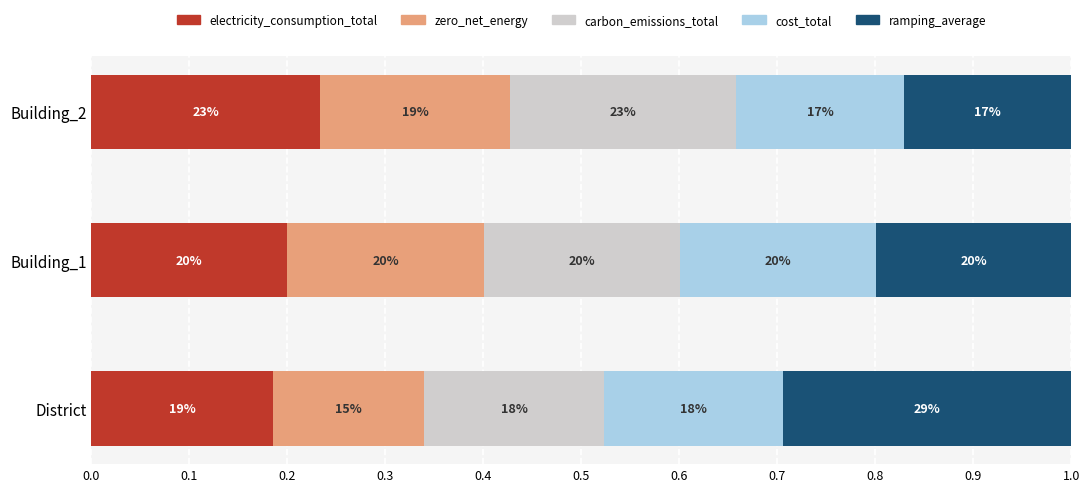

How many ramping_average values are between 0 and 1?

3